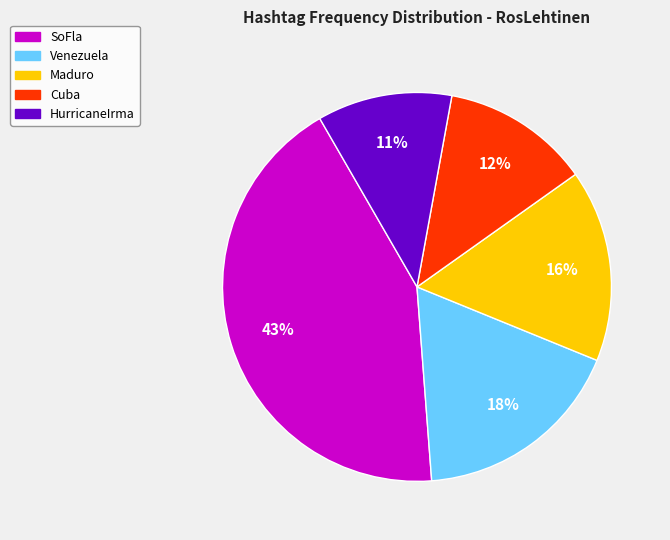

Is there a majority slice in this chart?

No